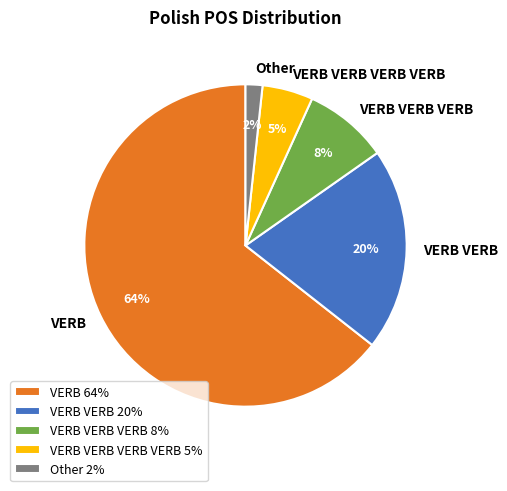

What percentage is the Other slice, to the nearest percent?

2%